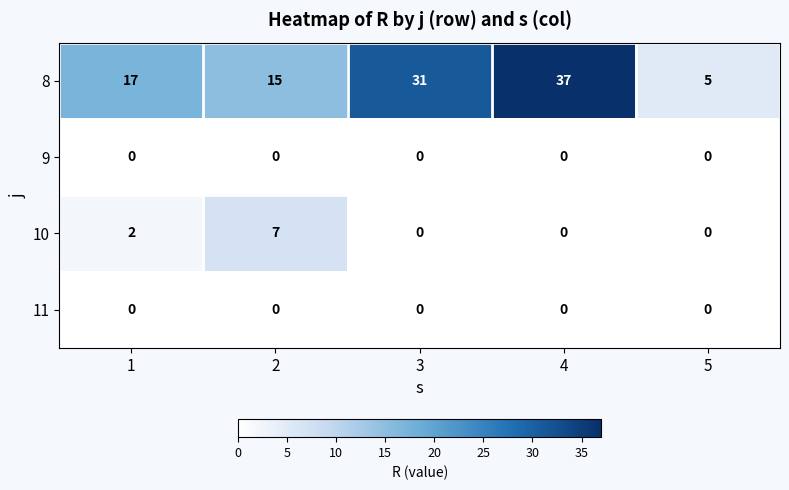

Read the 8 value at 1.

17